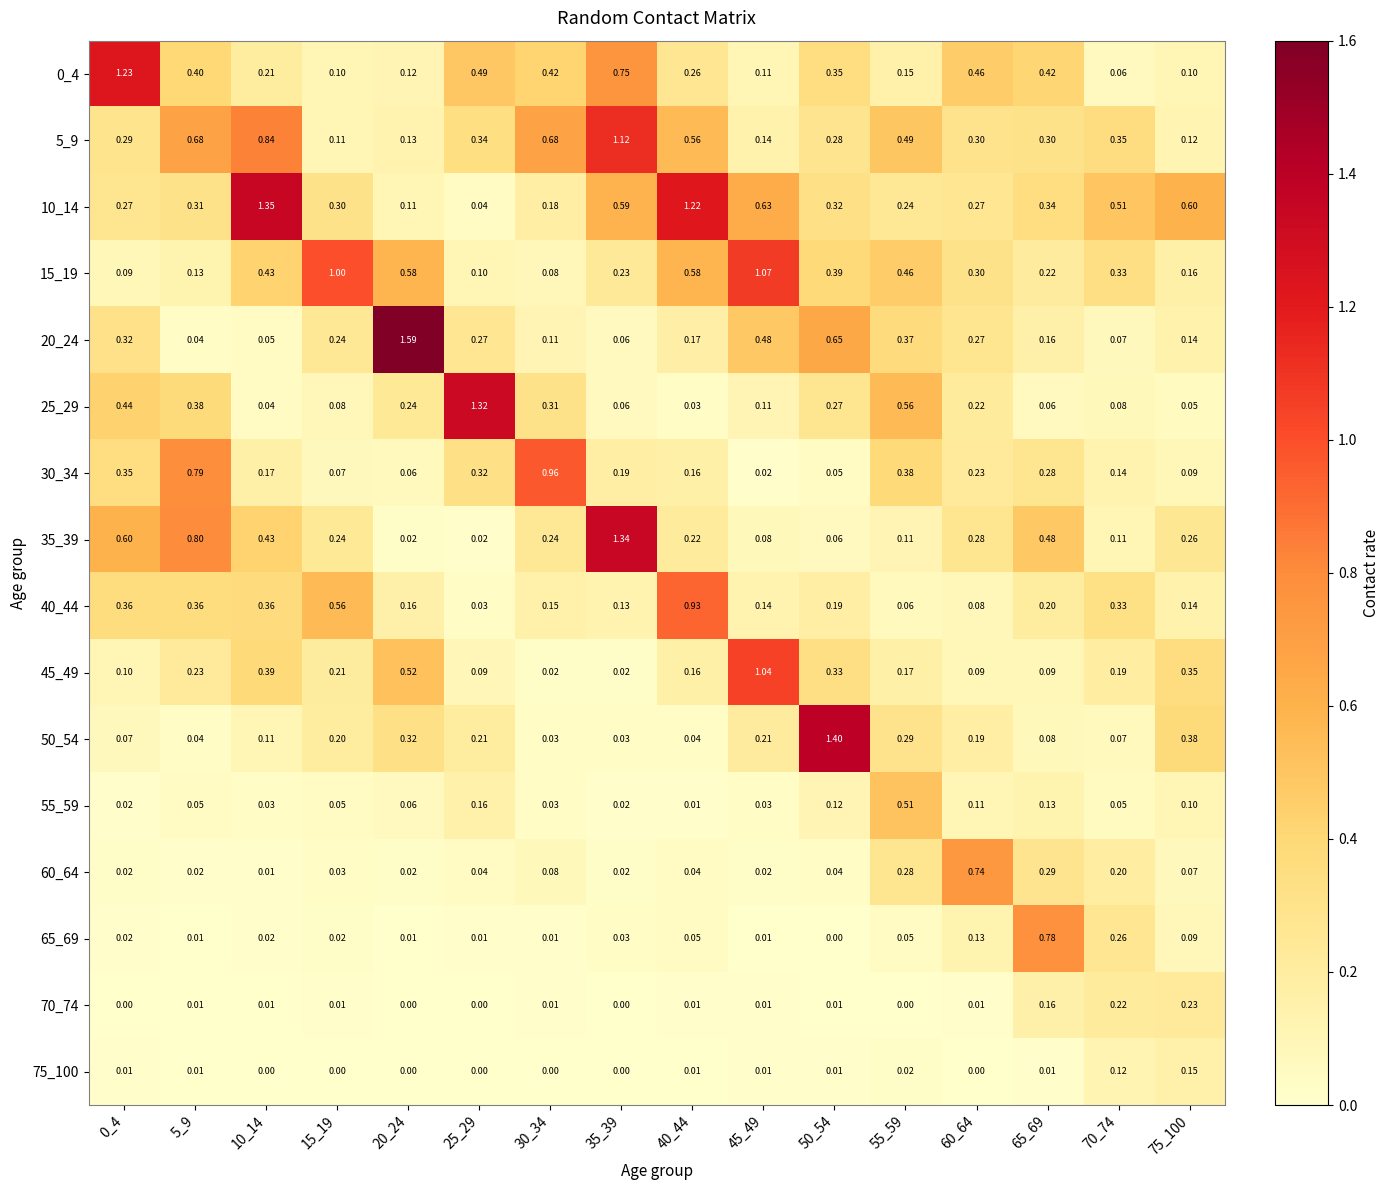

Is the value of 35_39 at 45_49 greater than the value of 55_59 at 20_24?

Yes